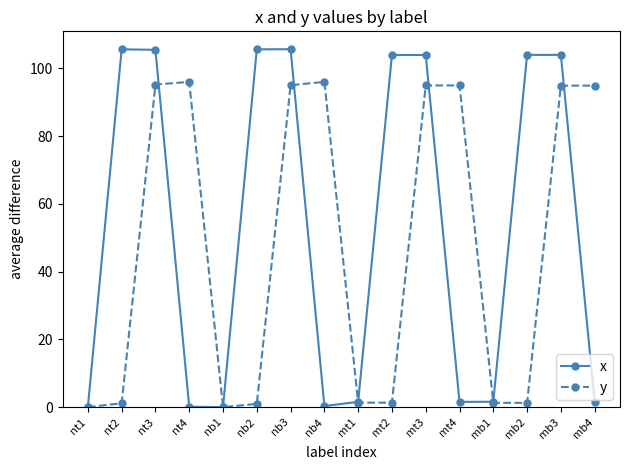

Which series has the largest range (max minus min)?

x